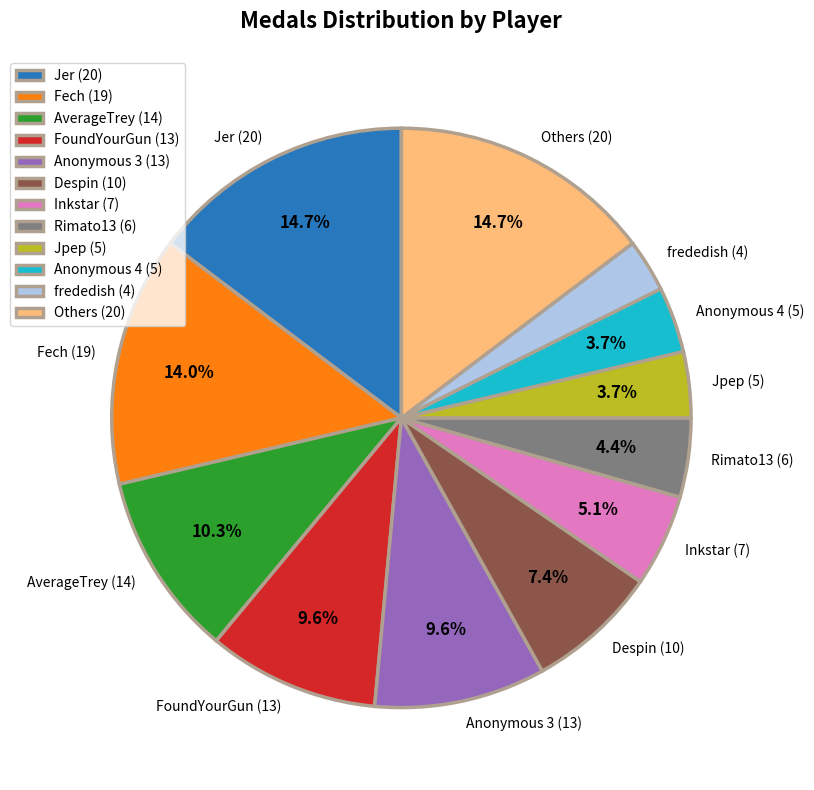

Combined, what portion of the pie is FoundYourGun (13) and Others (20)?

24.3%